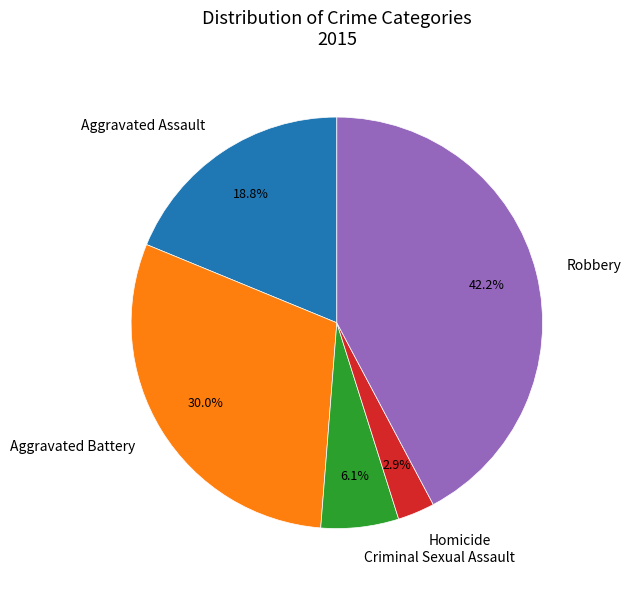

Which category has the smallest portion of the pie?

Homicide